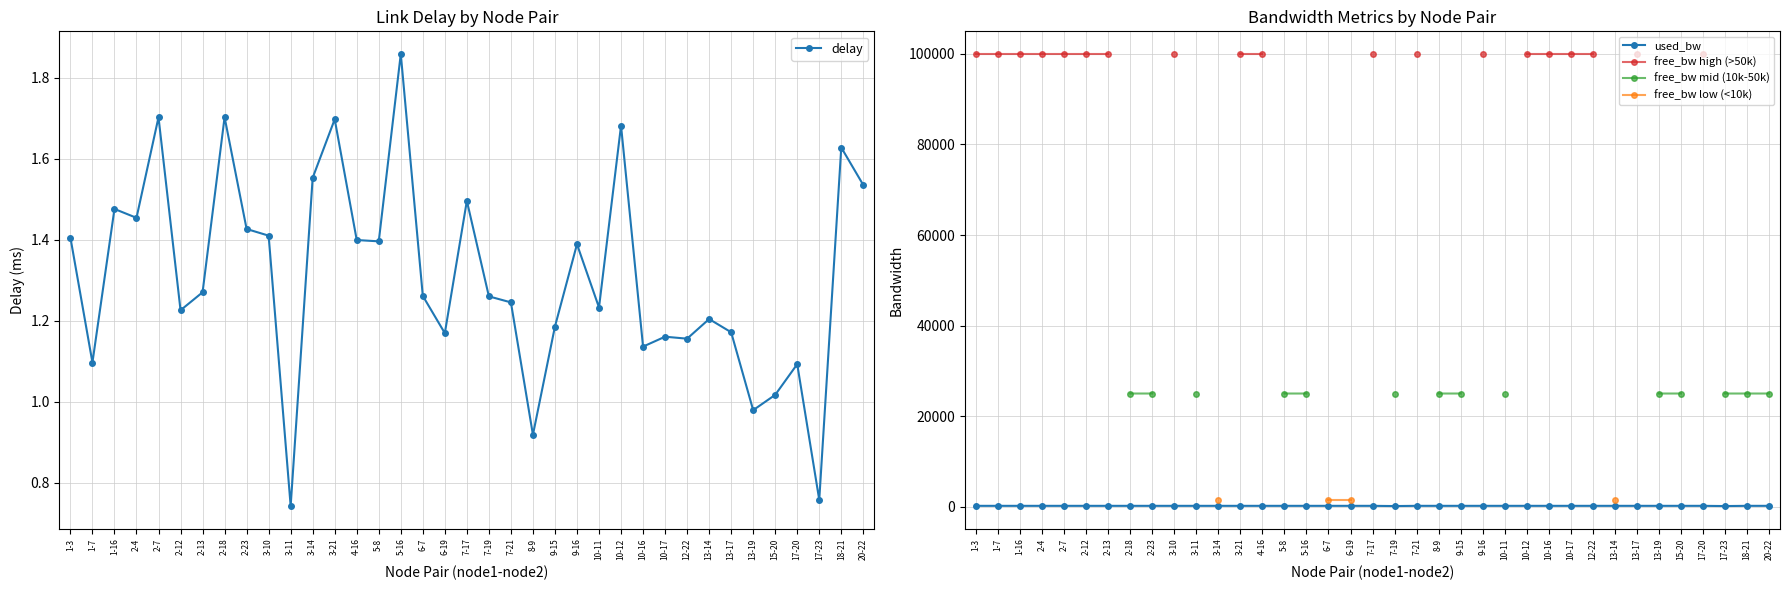

Between 2-23 and 3-21, which is larger?

3-21